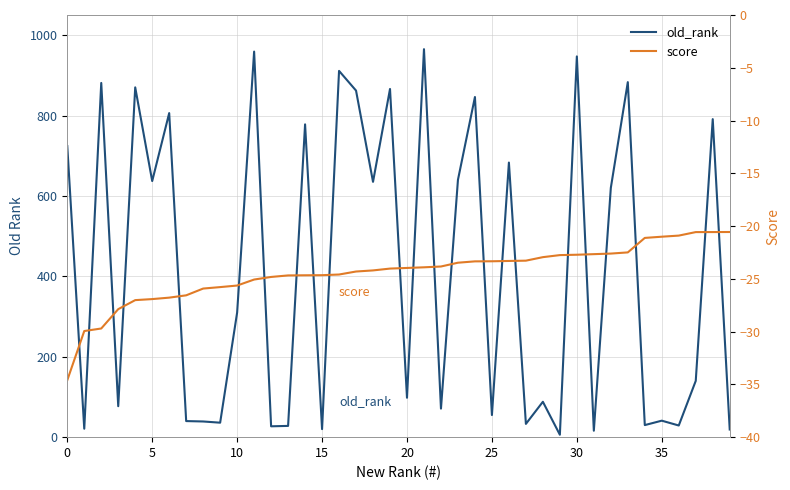

The value of old_rank at 24 is 292.7. True or false?

False